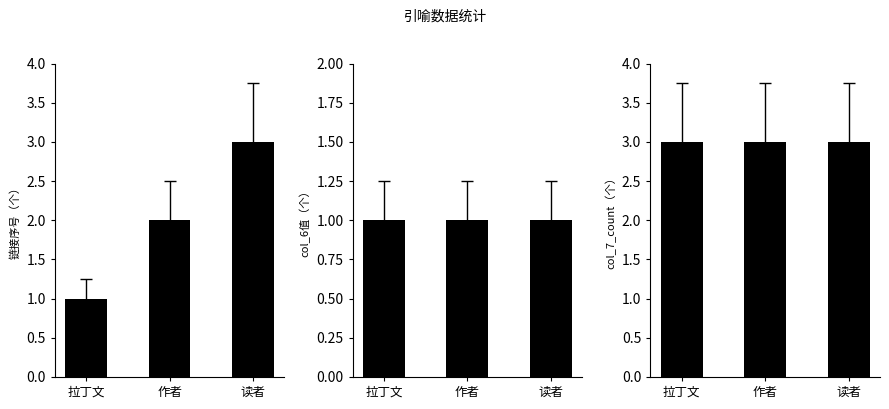

At how many categories does at least one series exceed 2?

3